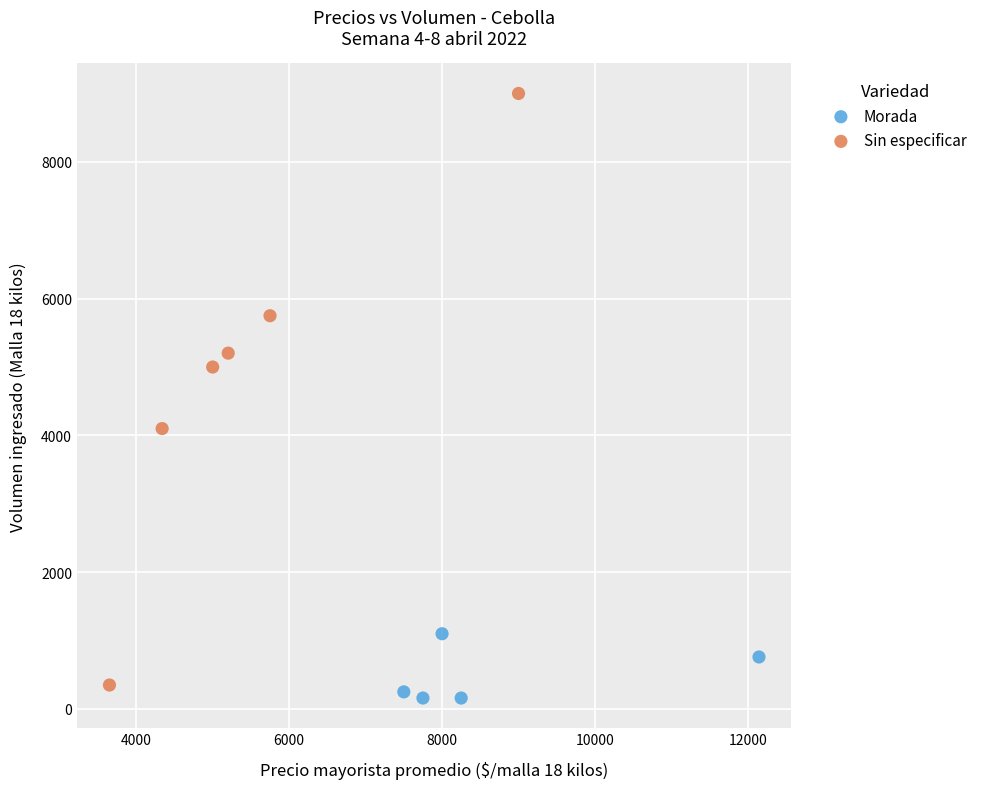

Which series has the largest Y range (max minus min)?

Sin especificar